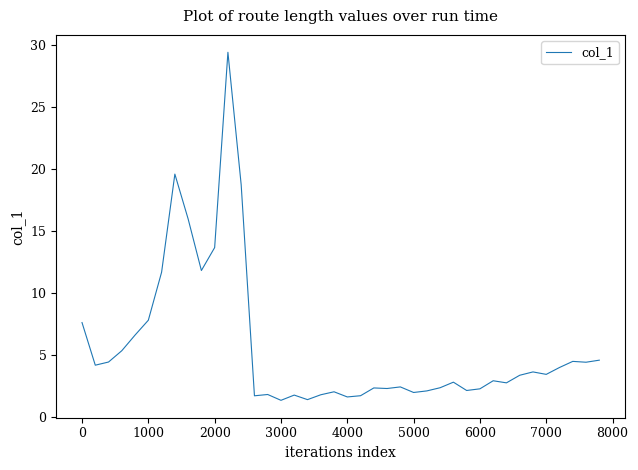

What is the difference between the maximum and minimum values?

28.1